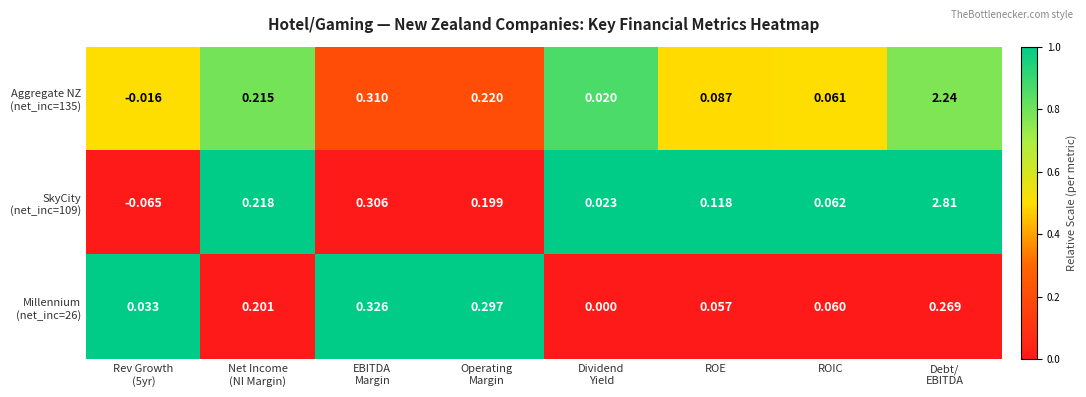

Which series has the largest range (max minus min)?

SkyCity (net_inc=109)